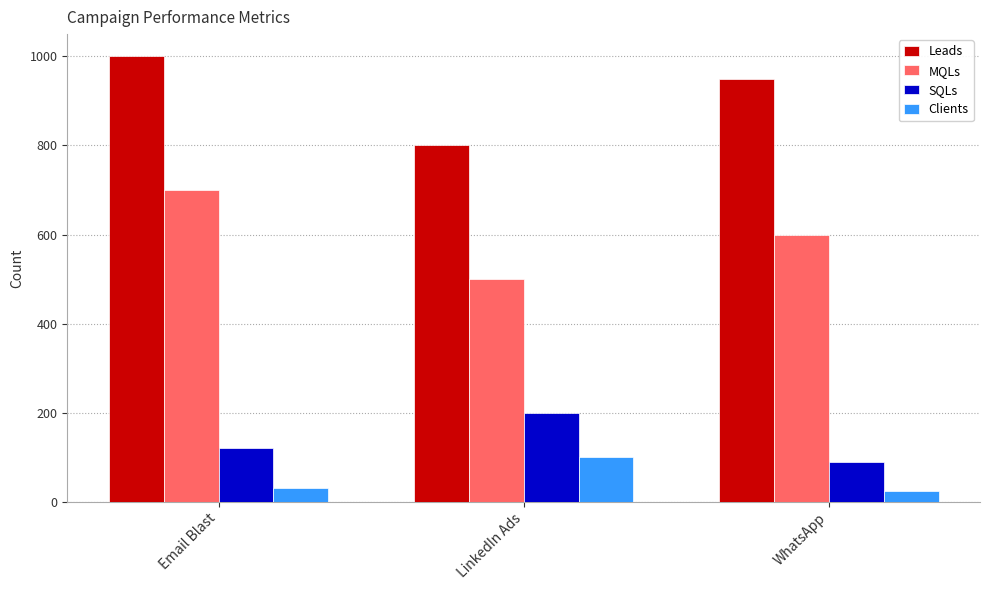

Rank the series by their maximum value, from highest to lowest.

Leads, MQLs, SQLs, Clients